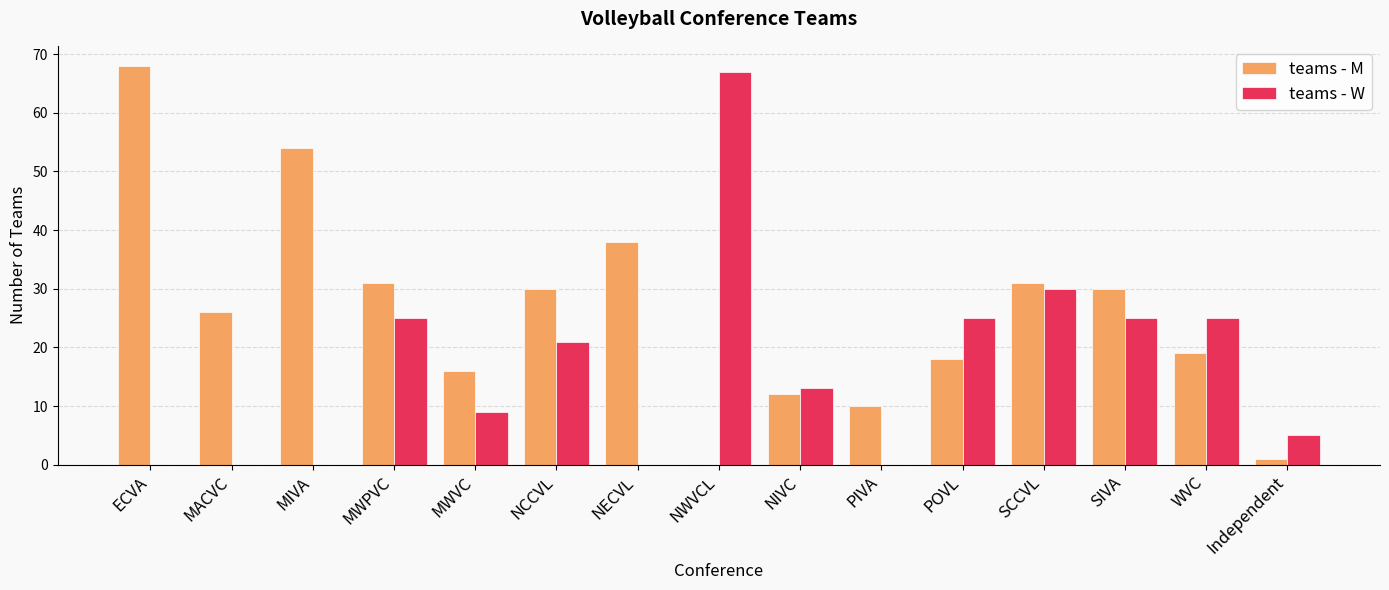

At which label is teams - W closest to 33?

SCCVL